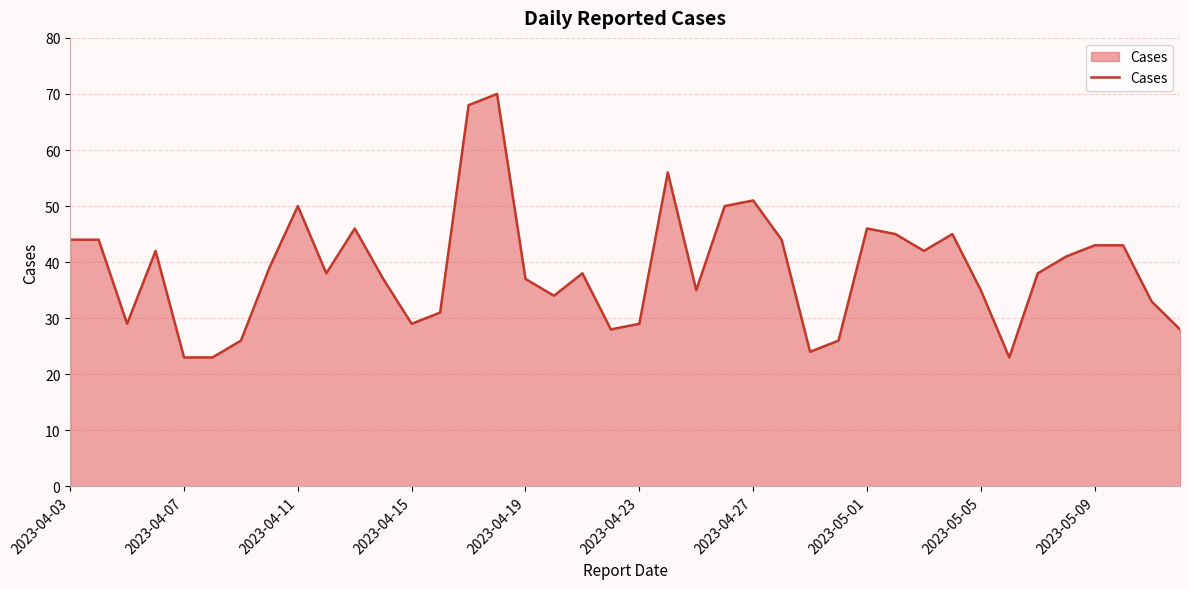

What is the difference between the maximum and minimum values?

47